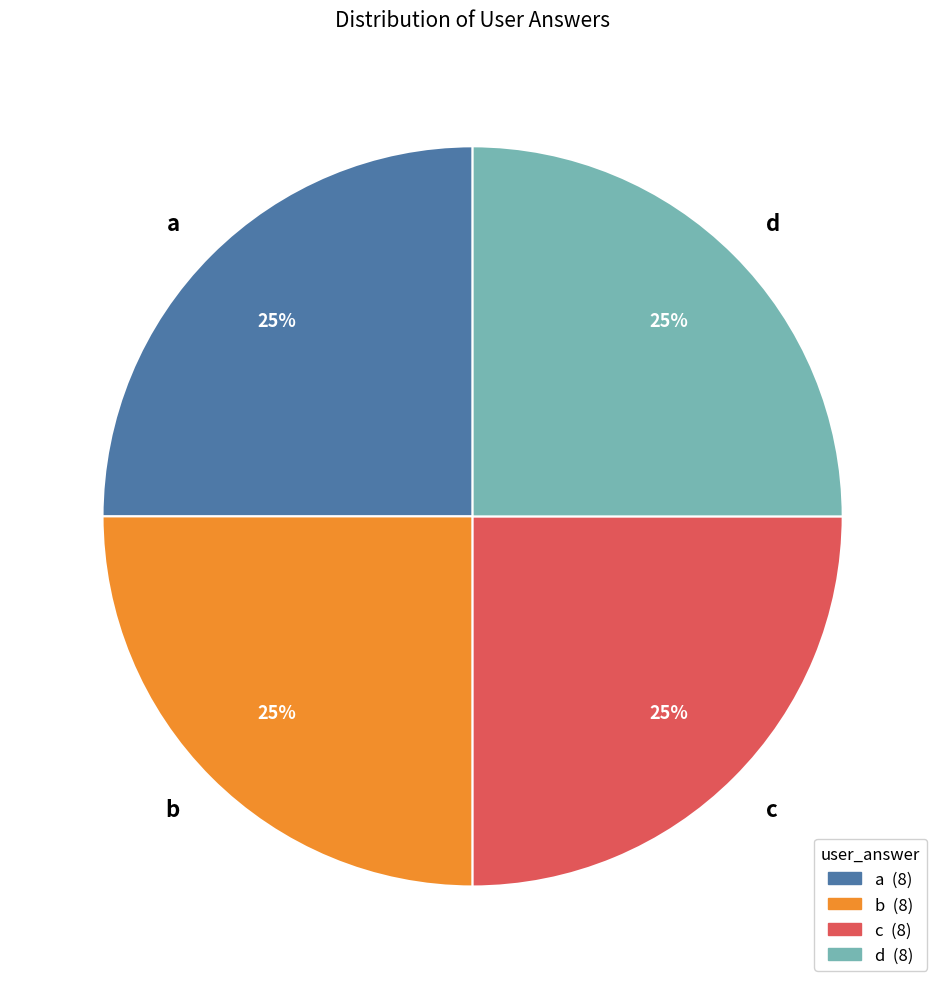

What is the ratio of the value at b to the value at a?

1.0